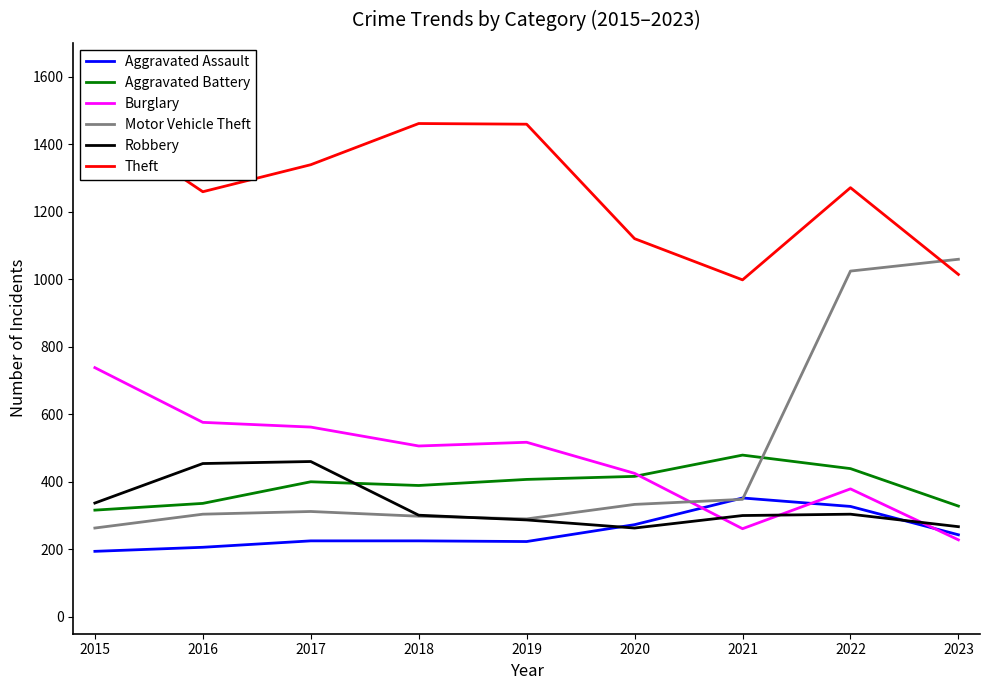

What is the value of the Motor Vehicle Theft point at the 1st from the left?

263